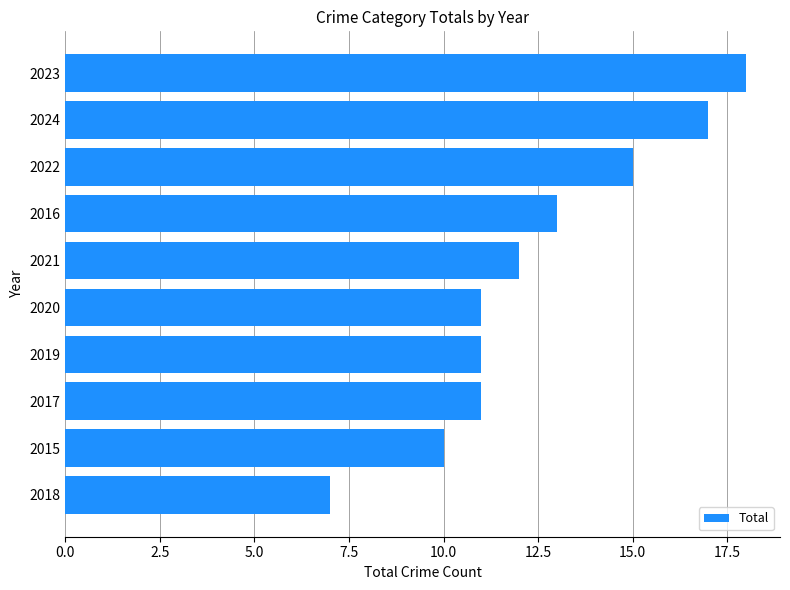

What is the sum of the values at 2024 and 2017?

28